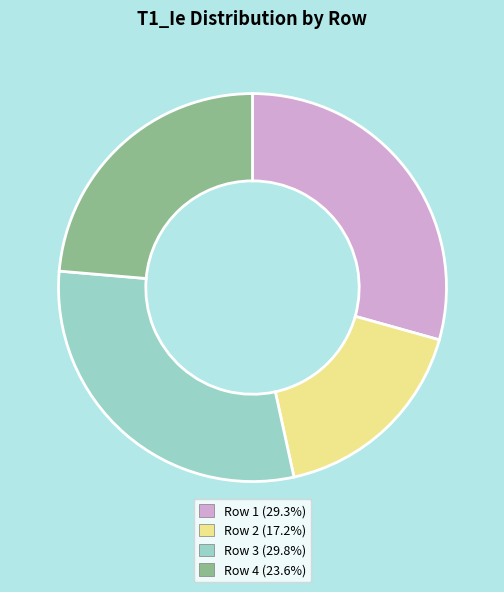

The Row 4 slice represents 38% of the pie. True or false?

False